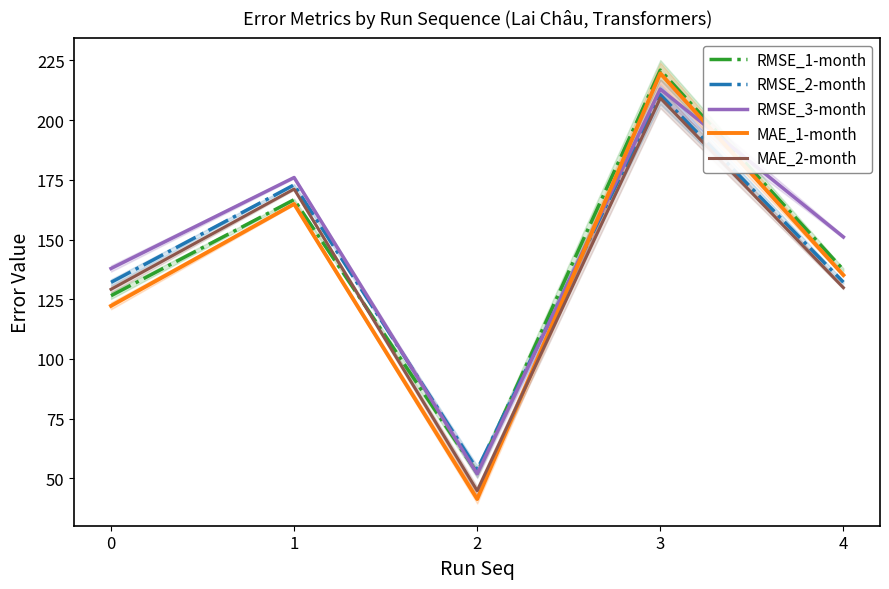

Reading right to left, list all the values displayed in this chart.

RMSE_1-month: 137.3	221.0	52.2	166.7	126.5
RMSE_2-month: 132.1	210.7	53.7	172.9	132.1
RMSE_3-month: 151.1	213.0	51.9	176.0	137.9
MAE_1-month: 135.1	219.6	41.4	164.9	122.2
MAE_2-month: 129.9	209.2	44.8	171.2	129.2